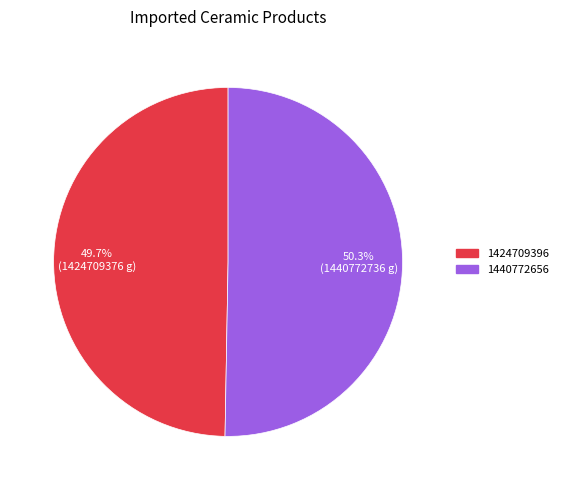

Approximately how many times larger is the value at 1440772656 compared to 1424709396?

1.0